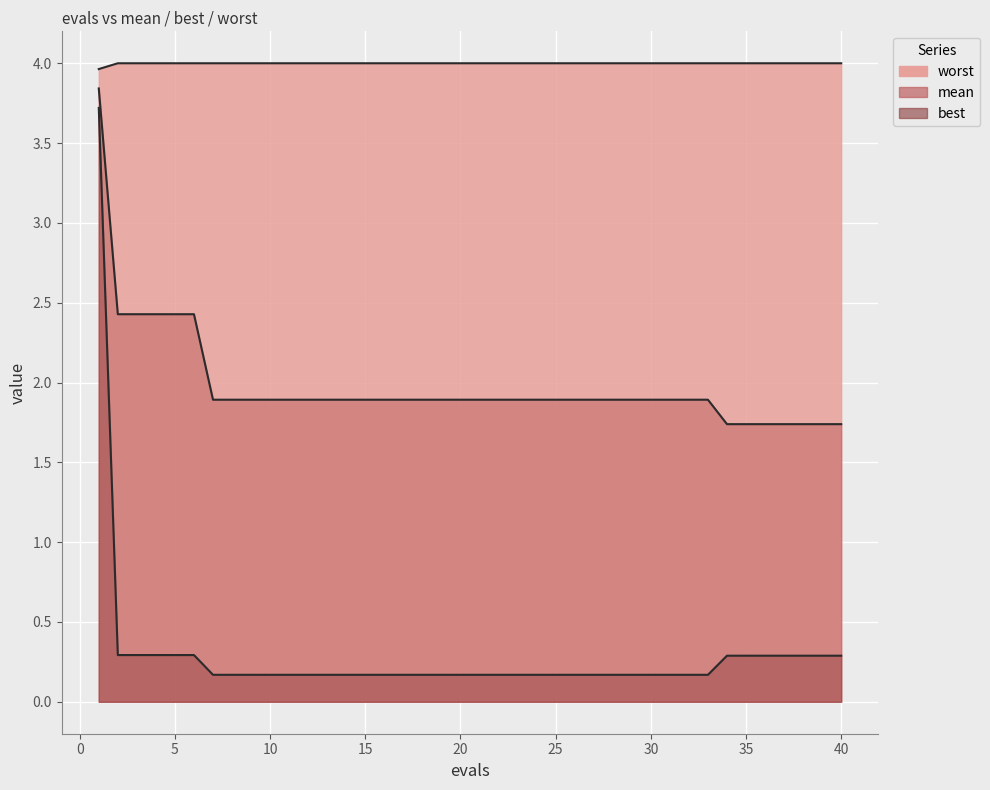

What is the sum of all best values?

11.8